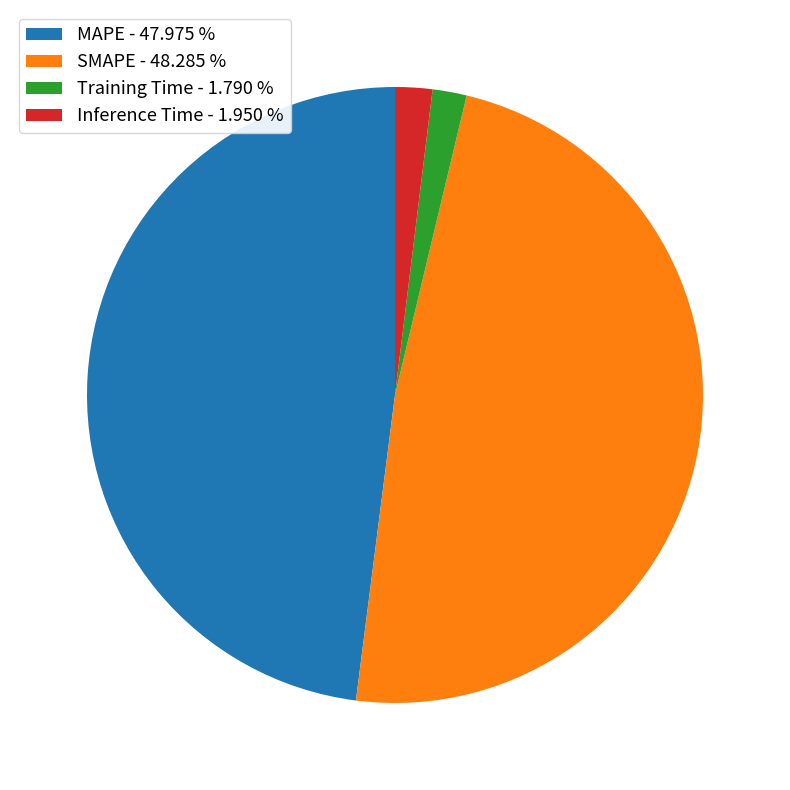

Count the number of slices in the pie.

4